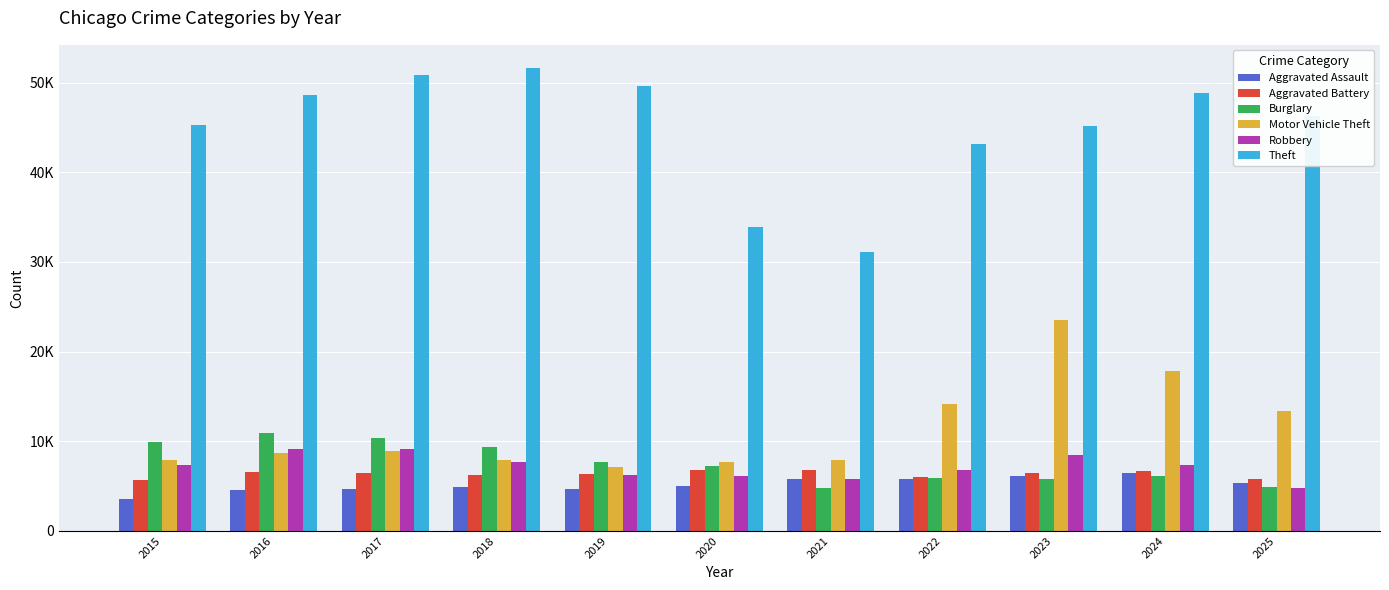

Does the chart contain any negative values?

No